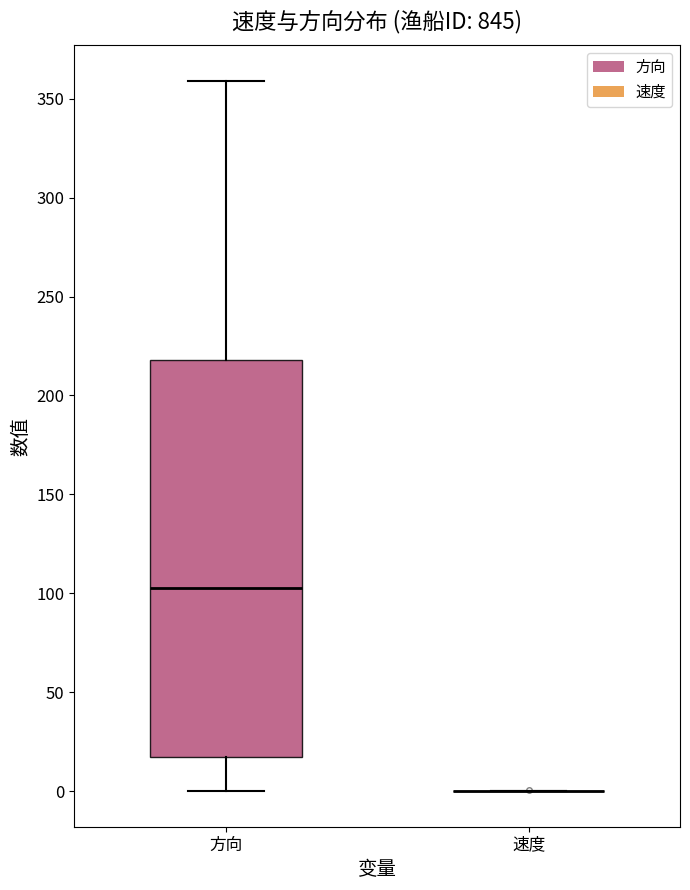

Reading left to right, read every box against the y-axis: the position of its median line, the range the box covers, and the ends of its whiskers. The values are not printed on the chart, so give them approximately, as read against the axis.

方向: median 105, box 20 to 220, whiskers 0 to 360
速度: box collapsed to a line at 0, whiskers 0 to 0